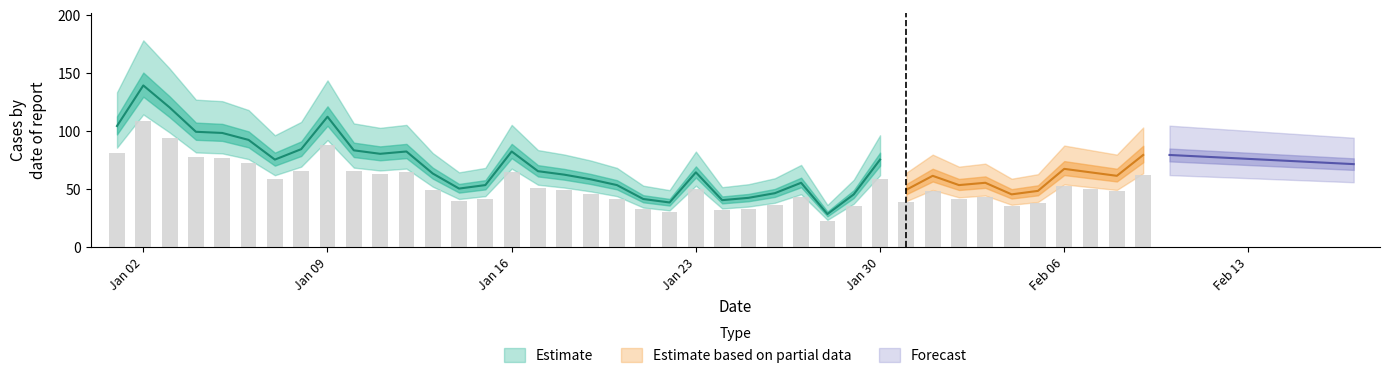

What is the label of the 34th bar from the right?

2023-01-07